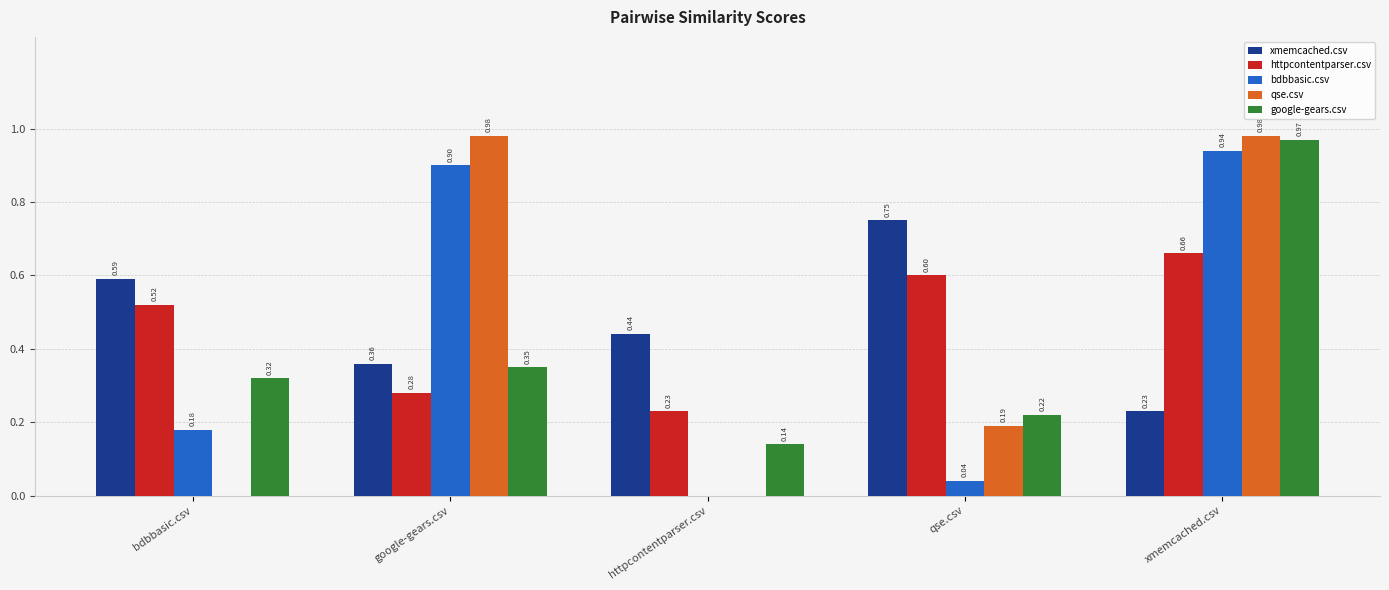

What is the sum of the google-gears.csv values at xmemcached.csv and google-gears.csv?

1.3